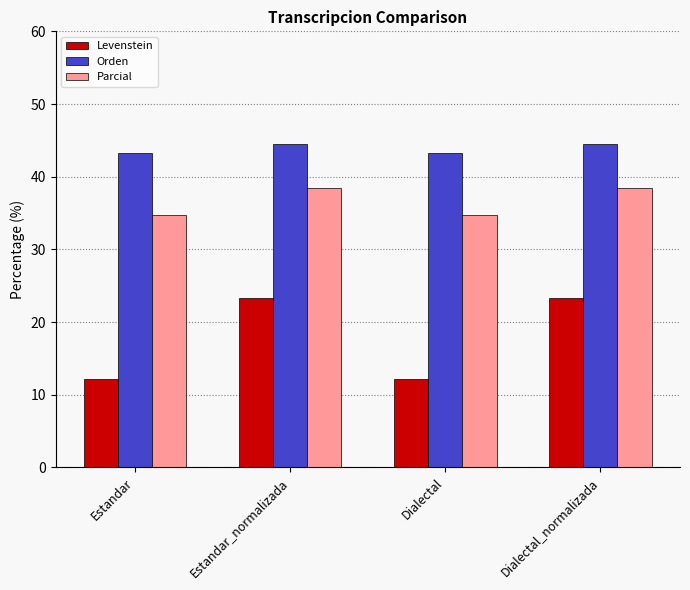

What is the difference between the highest and lowest values at Dialectal_normalizada?

21.1